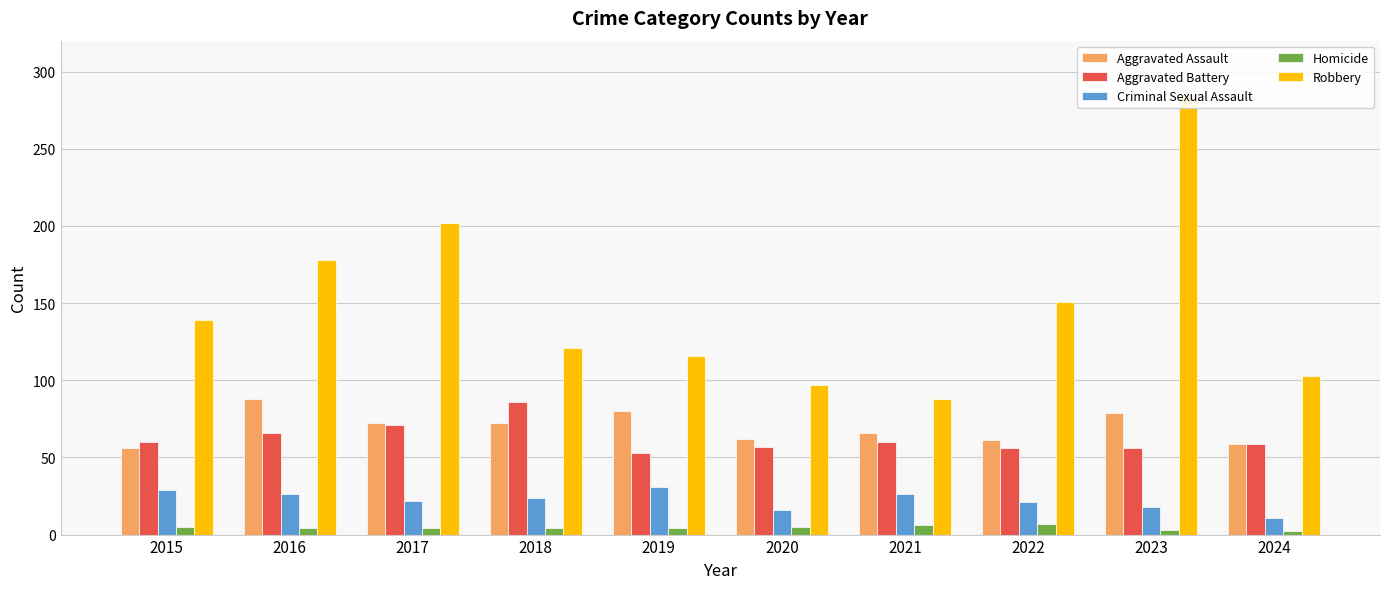

What are all the series names shown in the legend?

Aggravated Assault, Aggravated Battery, Criminal Sexual Assault, Homicide, Robbery